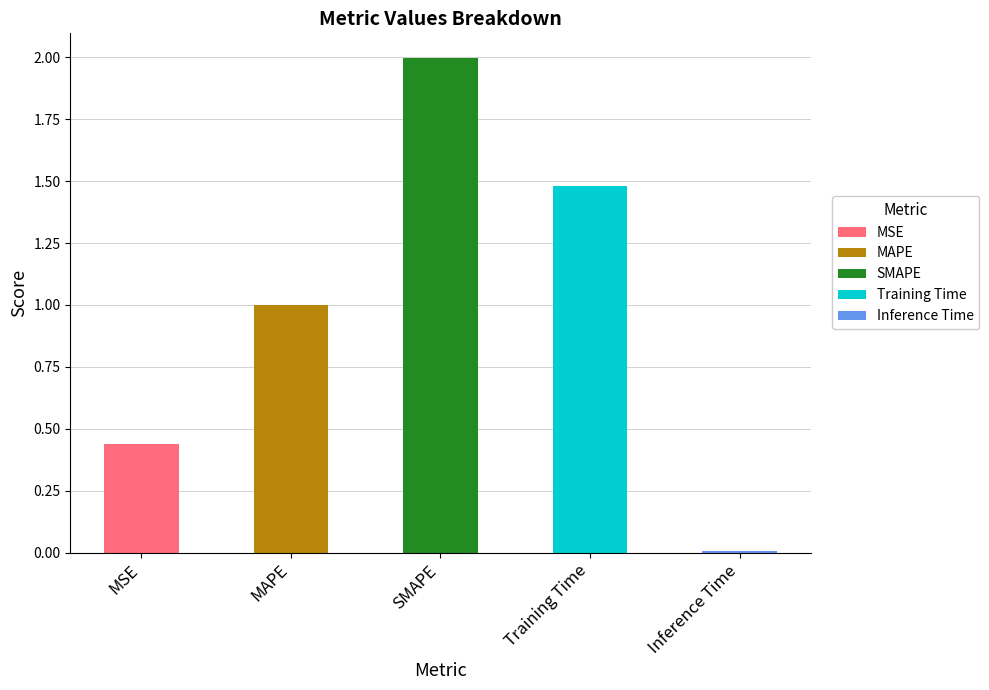

Reading left to right, extract all data points from this chart.

MSE=0.4	MAPE=1.0	SMAPE=2.0	Training Time=1.5	Inference Time=0.0